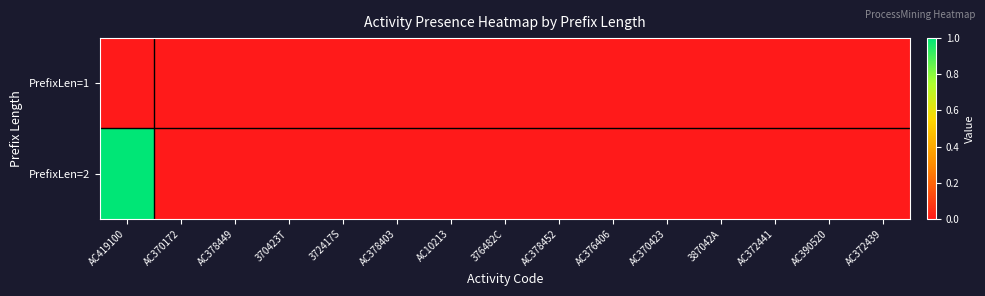

Which category has the highest value across all series?

AC419100